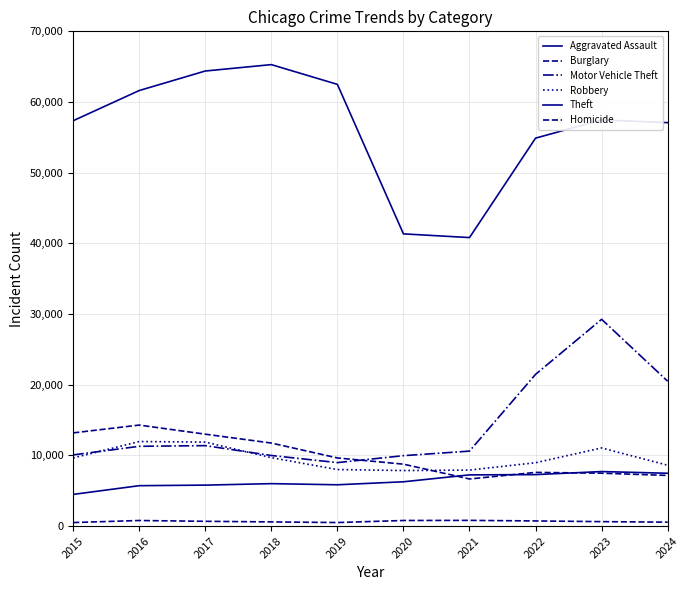

How many lines are shown in the chart?

6